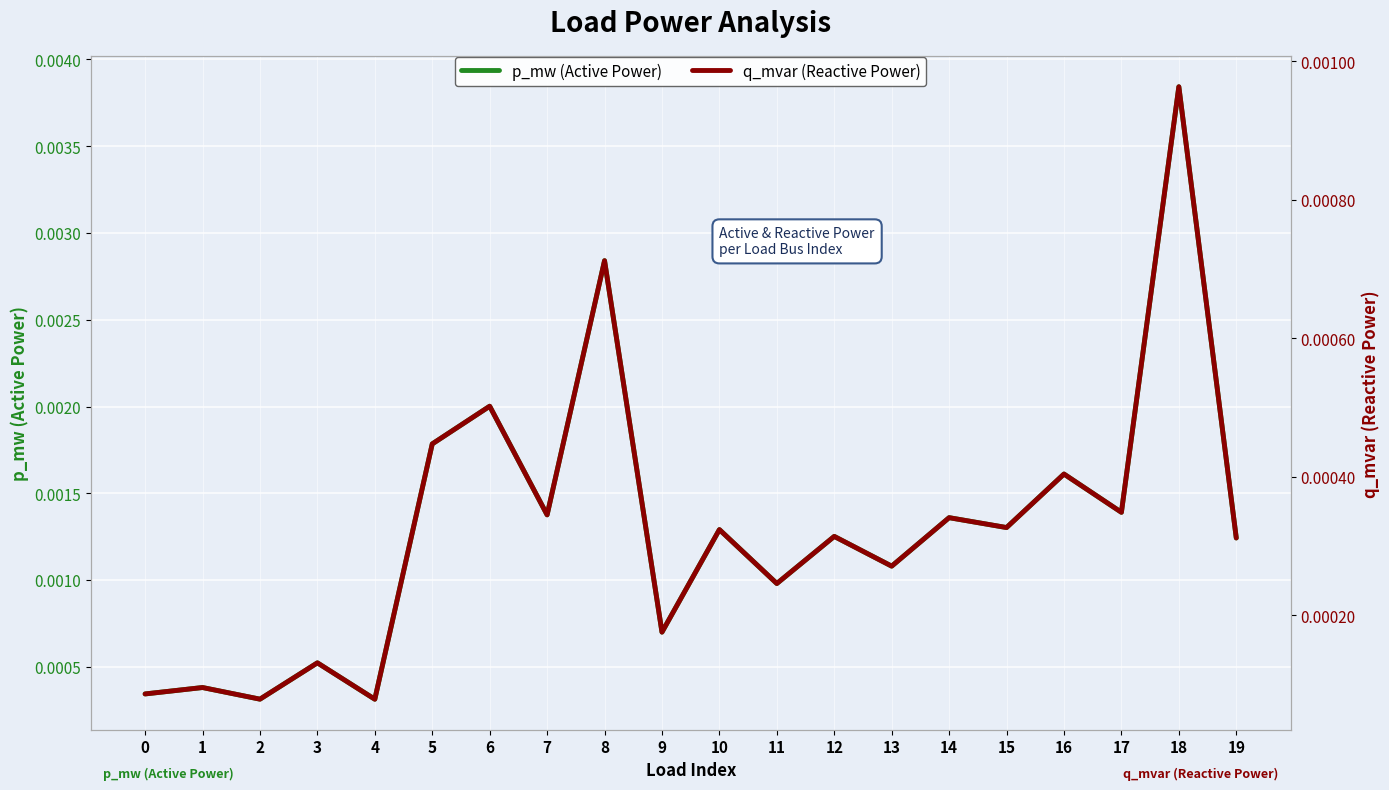

Between 16 and 9, which is larger?

16